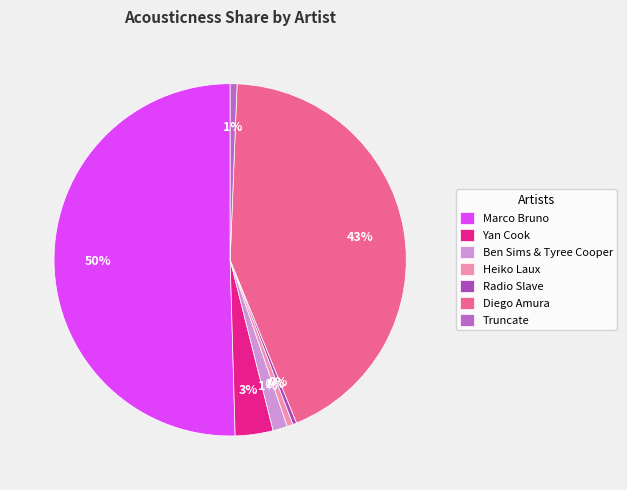

Rank the categories by value from highest to lowest.

Marco Bruno, Diego Amura, Yan Cook, Ben Sims & Tyree Cooper, Truncate, Heiko Laux, Radio Slave